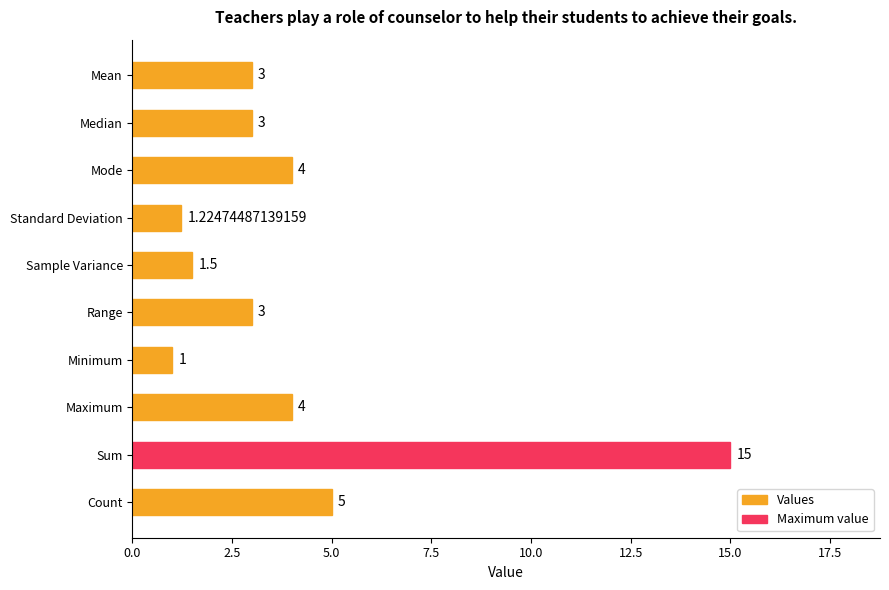

What is the average value?

4.1